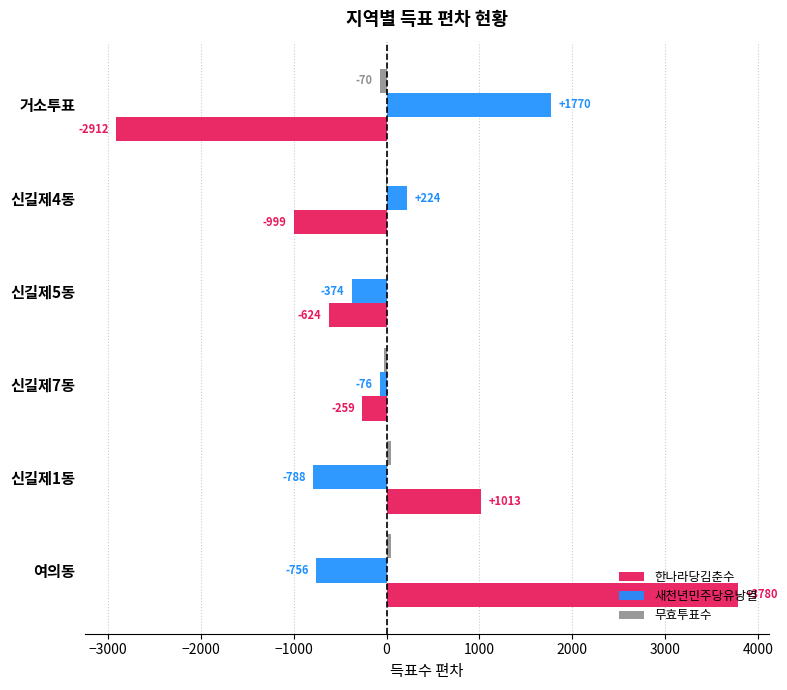

How many positive values does the 한나라당김춘수 series have?

2